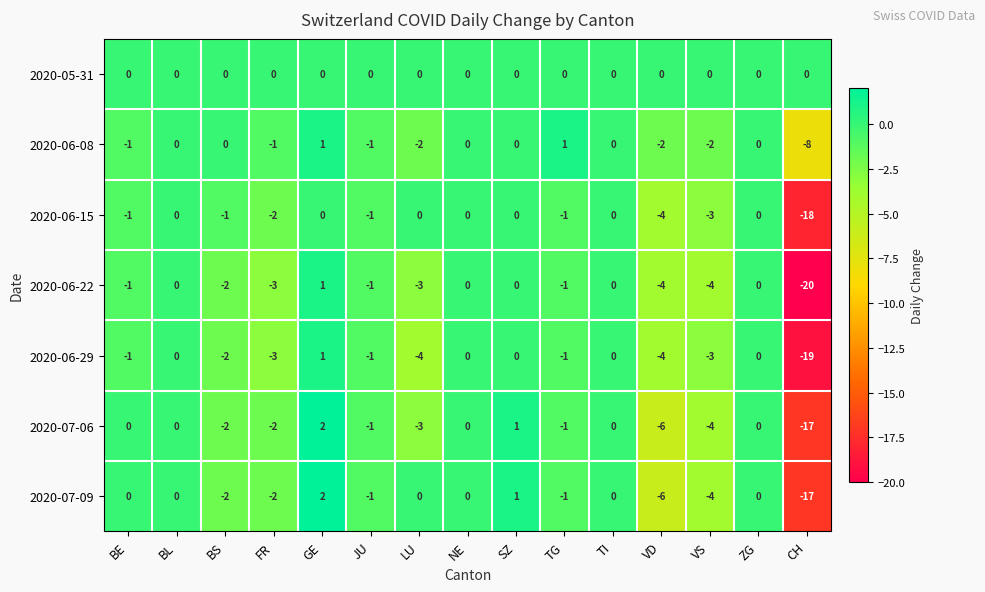

What is the sum of all 2020-07-06 values?

-33